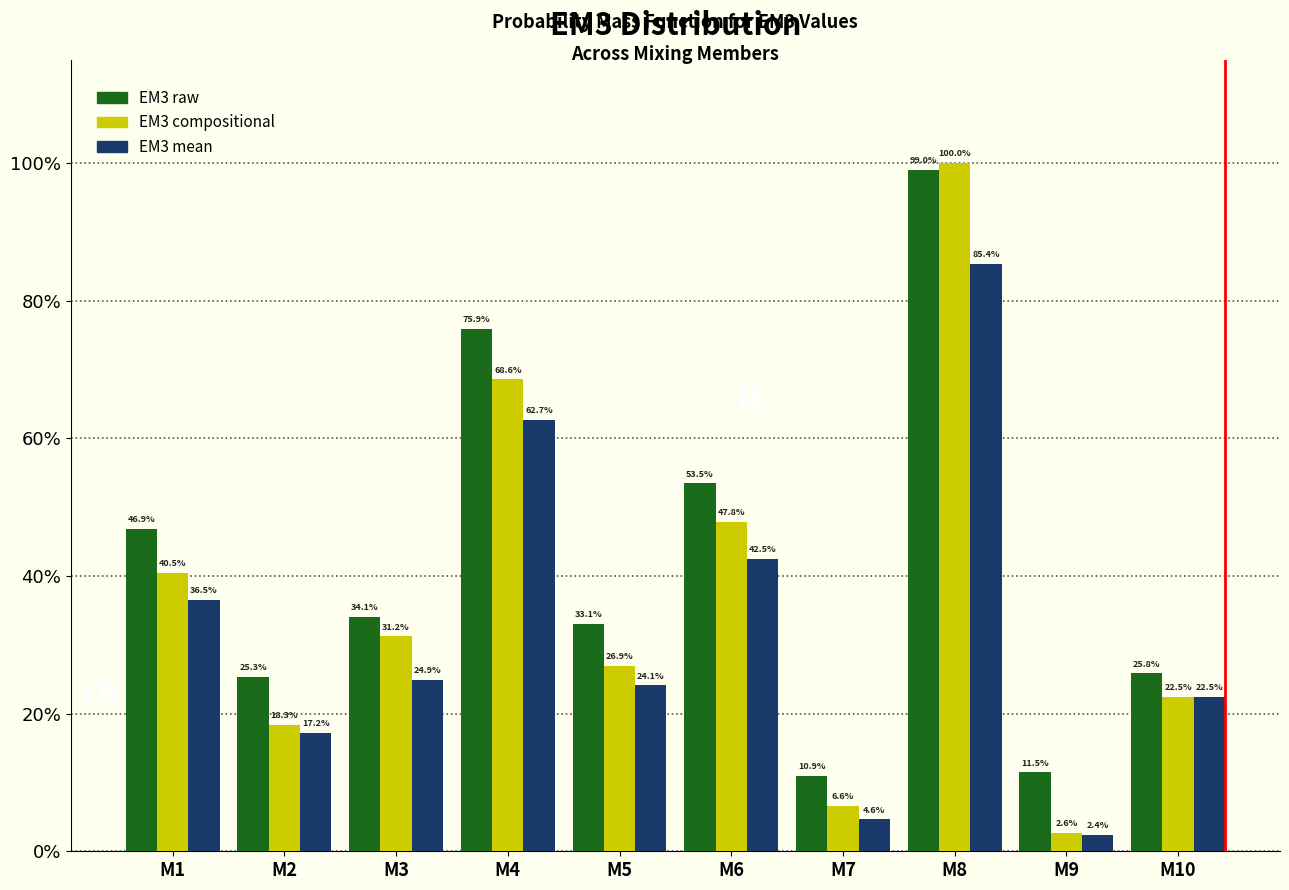

Reading right to left, transcribe all the data shown in this chart.

EM3 raw: M10=25.8	M9=11.5	M8=99.0	M7=10.9	M6=53.5	M5=33.1	M4=75.9	M3=34.1	M2=25.3	M1=46.9
EM3 compositional: M10=22.5	M9=2.6	M8=100.0	M7=6.6	M6=47.8	M5=26.9	M4=68.6	M3=31.2	M2=18.3	M1=40.5
EM3 mean: M10=22.5	M9=2.4	M8=85.4	M7=4.6	M6=42.5	M5=24.1	M4=62.7	M3=24.9	M2=17.2	M1=36.5